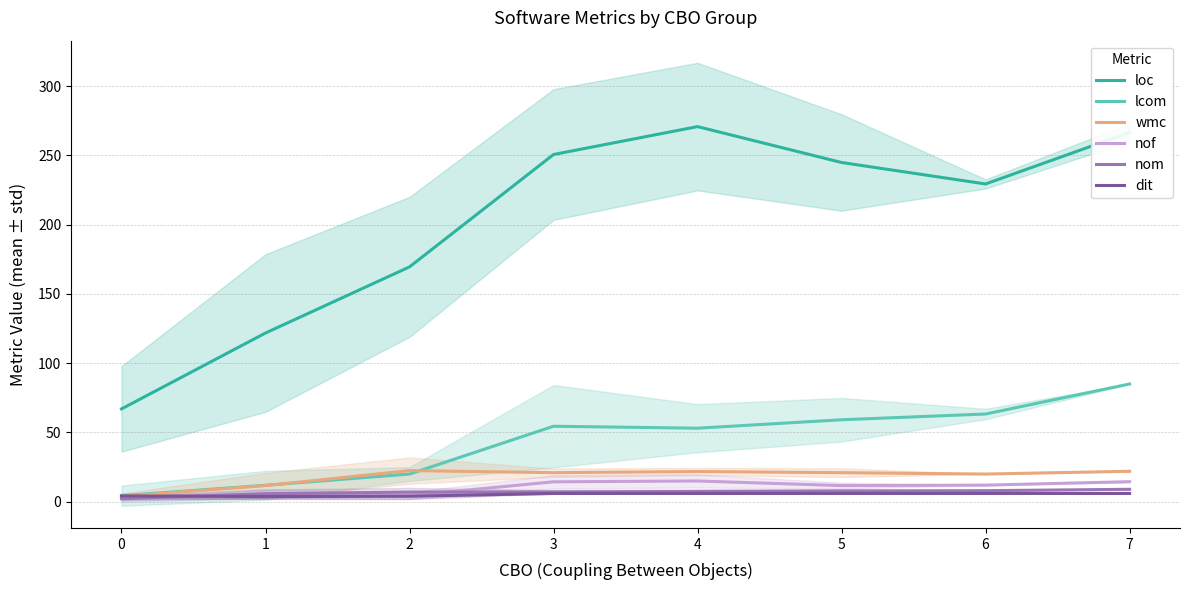

True or false: nom and dit cross at least once.

True